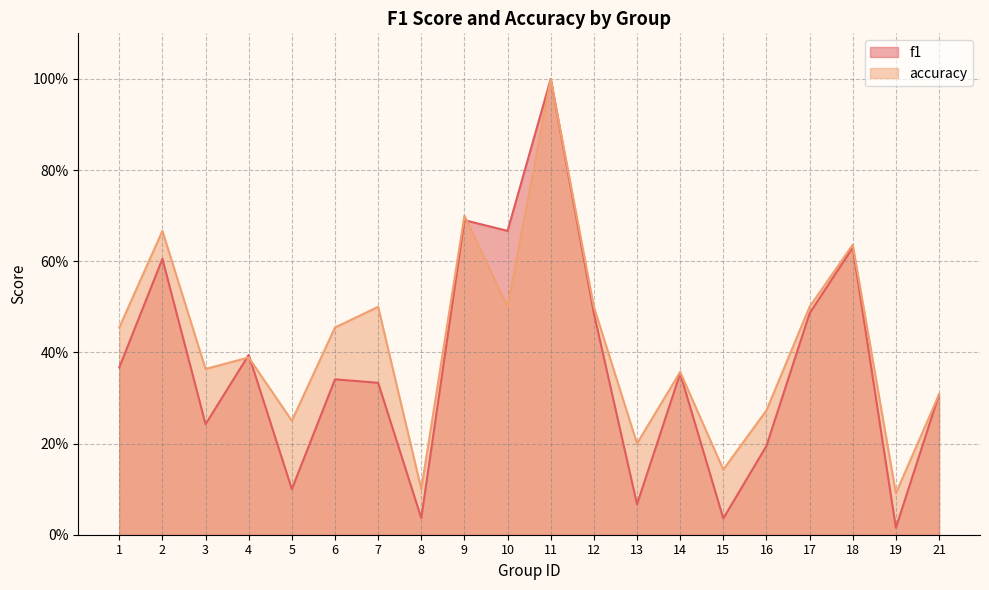

Count the number of data series in this chart.

2